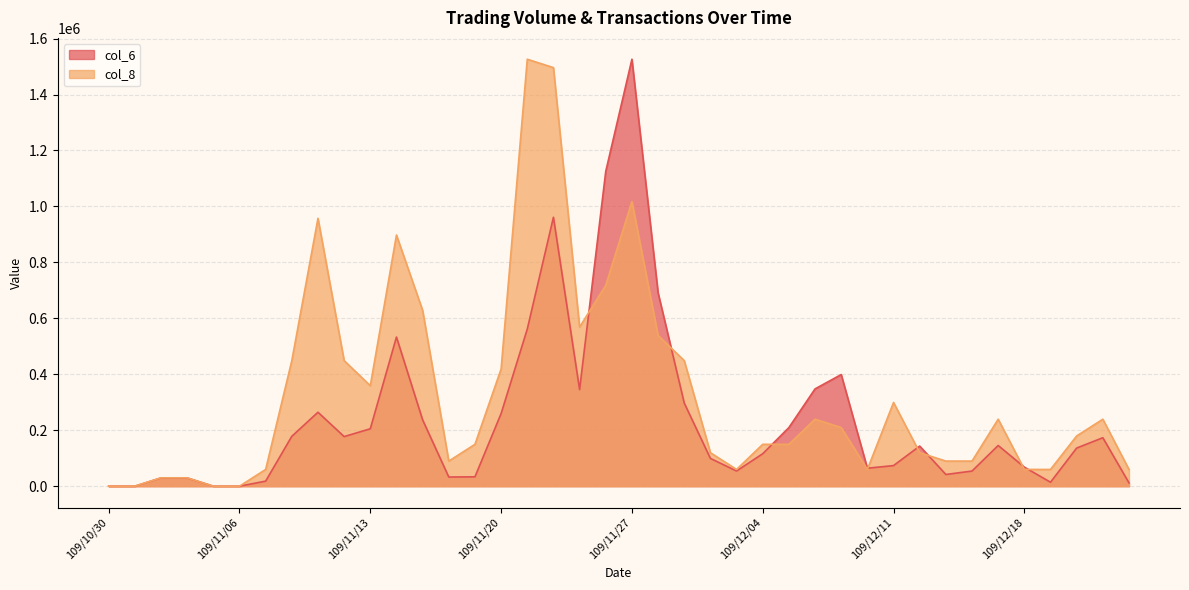

At 109/12/22, list the series in order from smallest to largest.

col_6, col_8